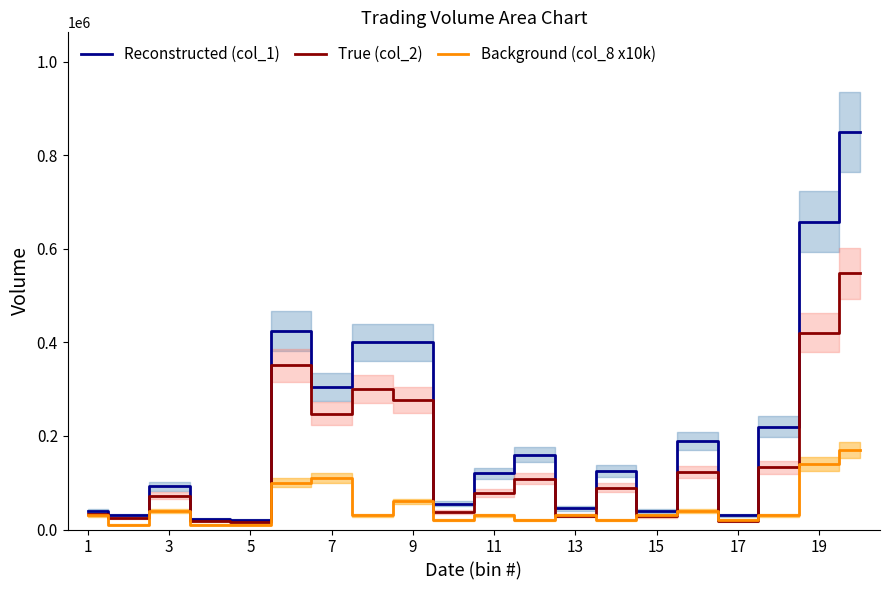

True or false: Background (col_8 x10k) and Reconstructed (col_1) cross at least once.

False